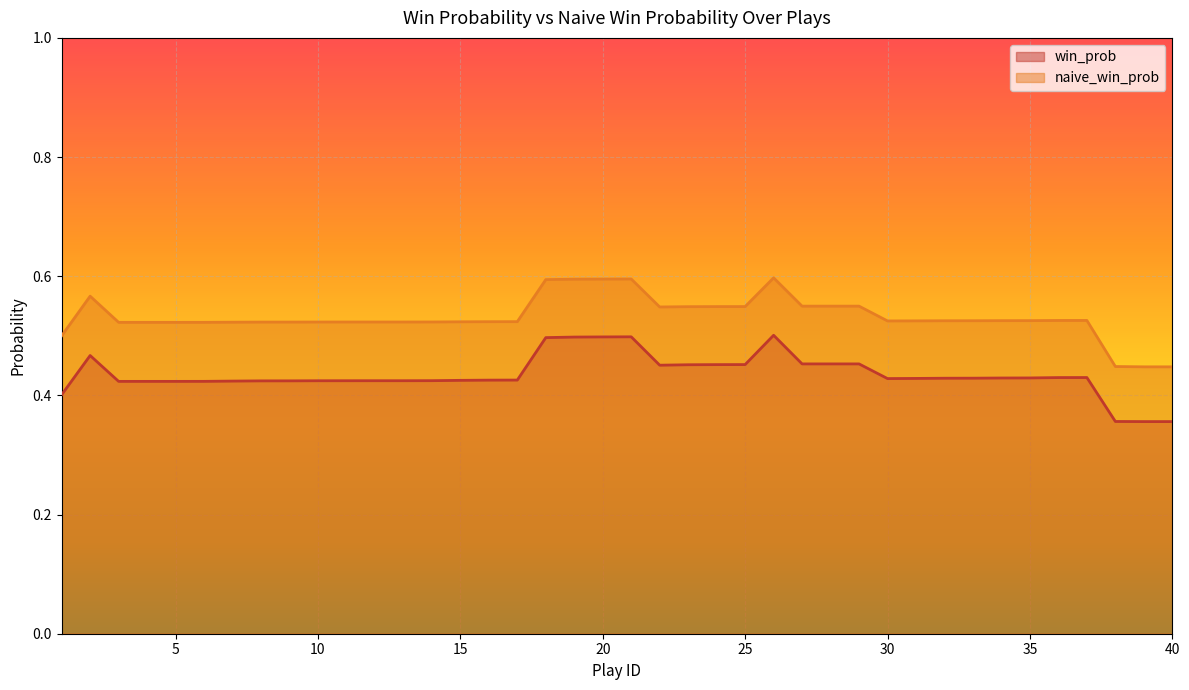

Which series has the largest range (max minus min)?

naive_win_prob